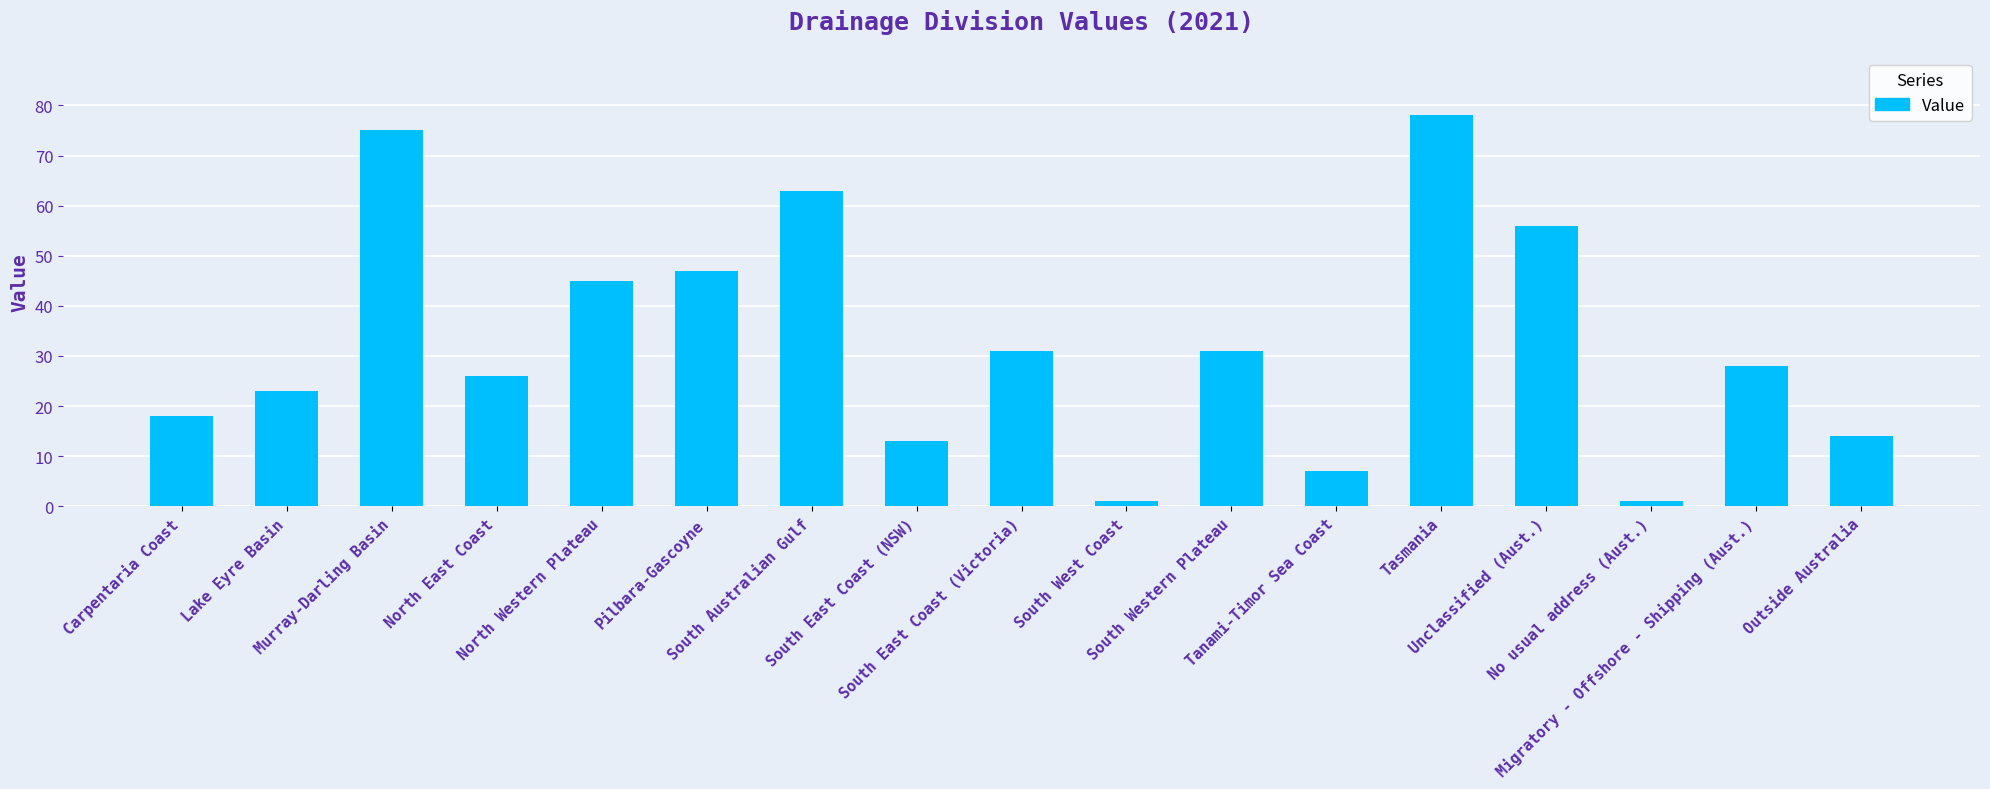

What is the difference between the second highest and minimum values?

74